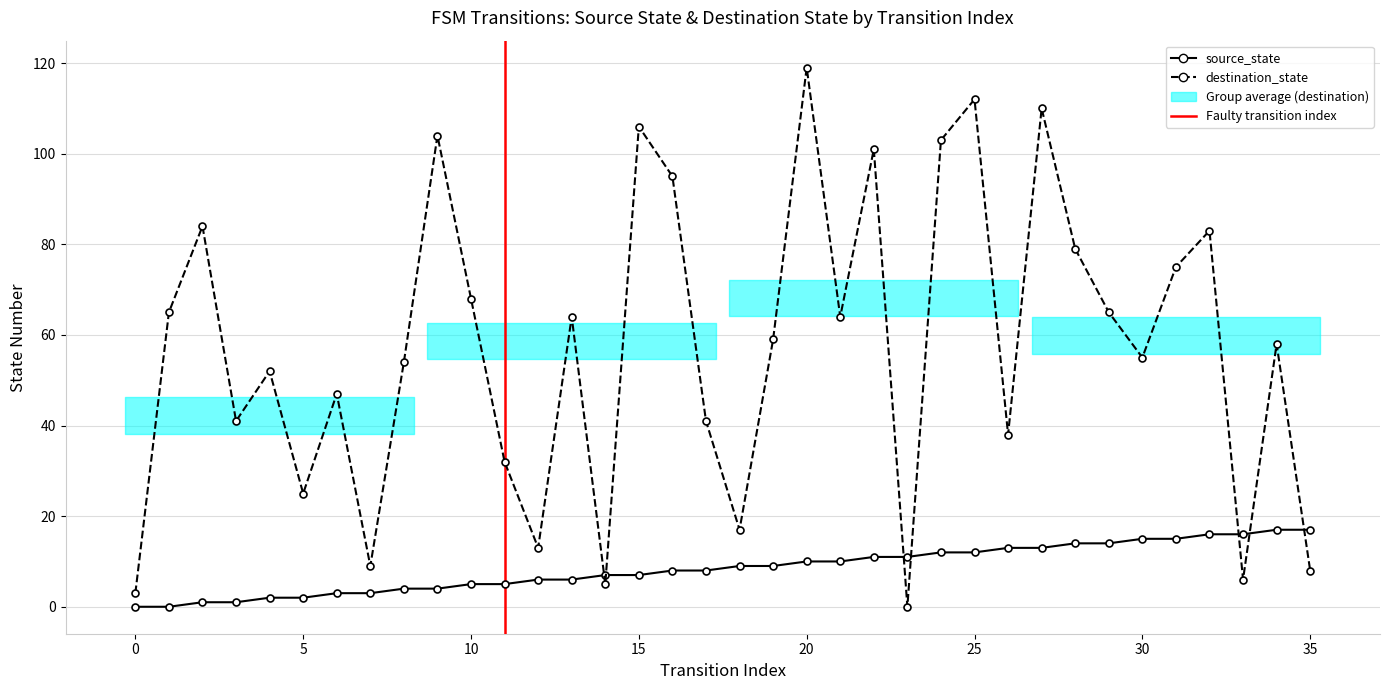

What is the difference between the highest and lowest values at 24?

91